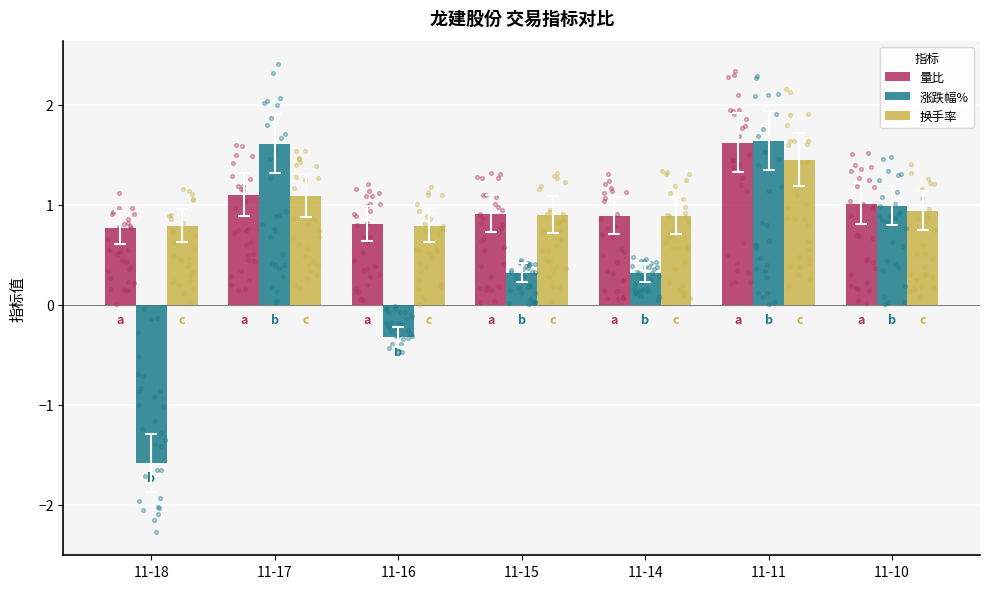

At how many categories does at least one series exceed 1?

3